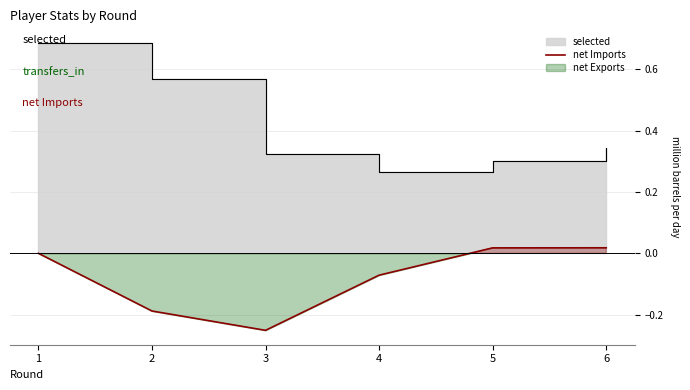

Reading left to right, transcribe all the data shown in this chart.

1=0.0	2=-0.2	3=-0.3	4=-0.1	5=0.0	6=0.0